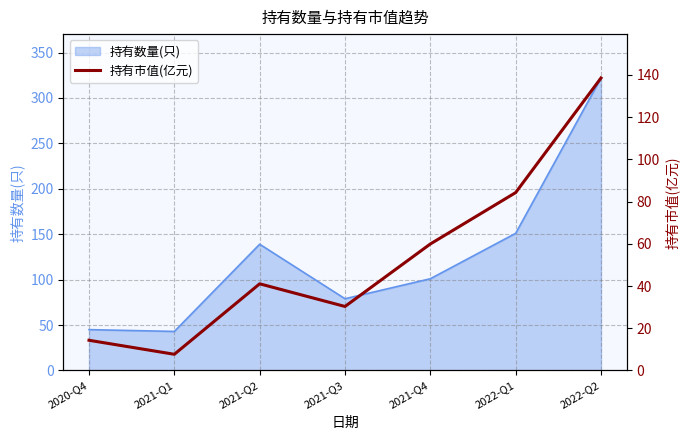

The value at 2022-Q2 is 235.3. True or false?

False